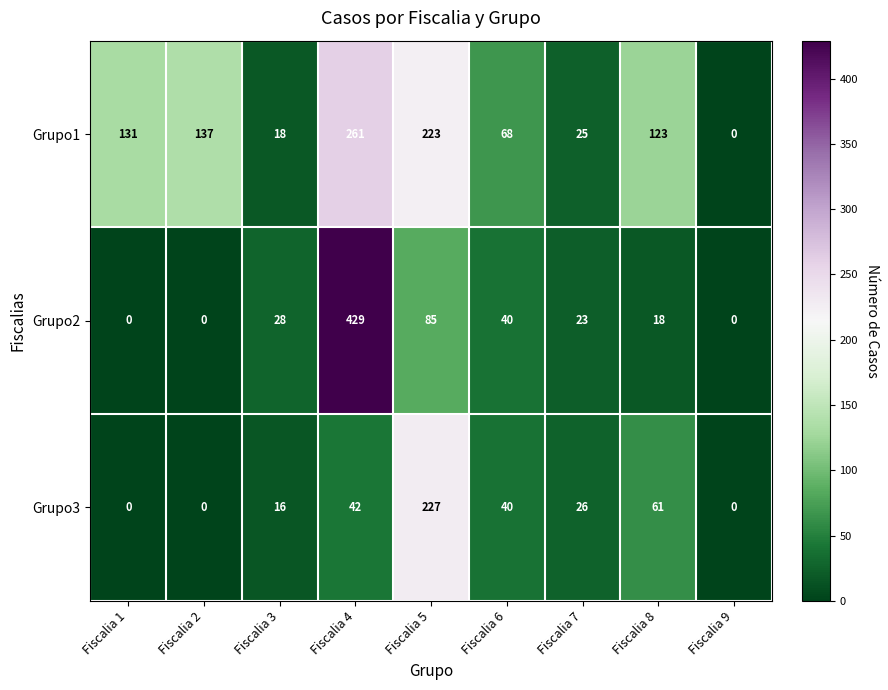

Between Fiscalia 2 and Fiscalia 5, which series saw the biggest shift?

Grupo3